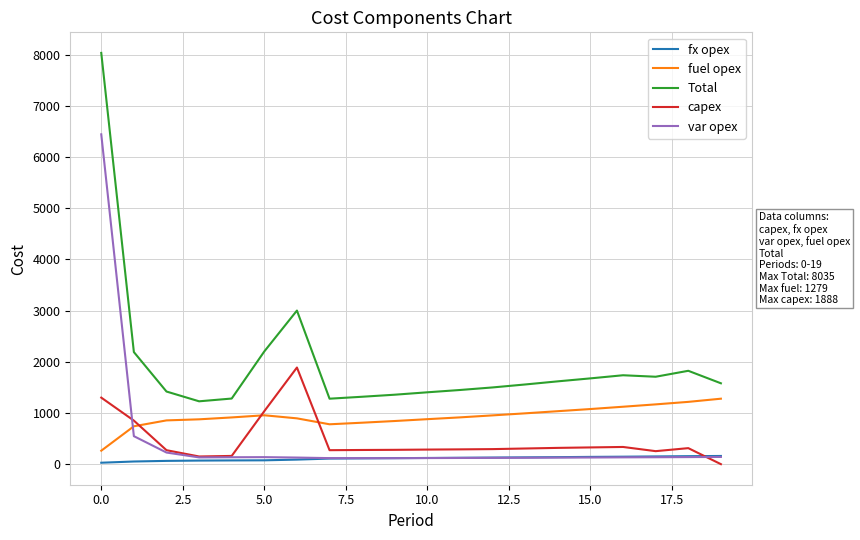

True or false: fx opex and fuel opex cross at least once.

False